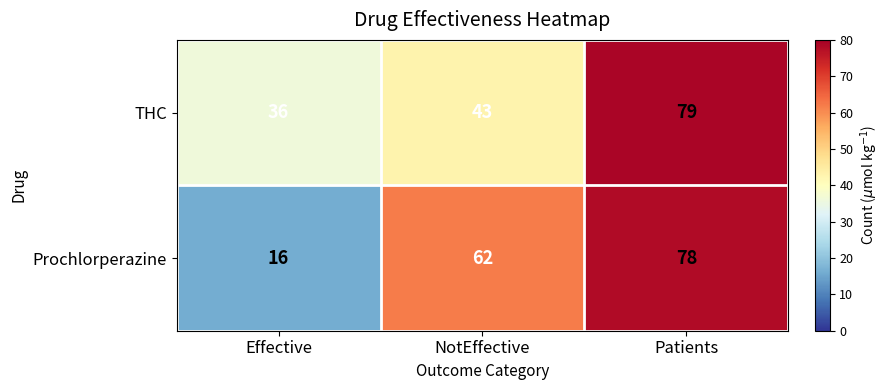

Is it true that Prochlorperazine equals 3 at Effective?

False